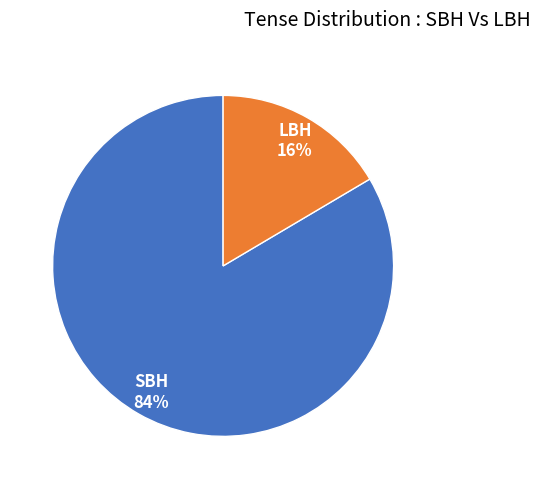

Count the number of slices in the pie.

2